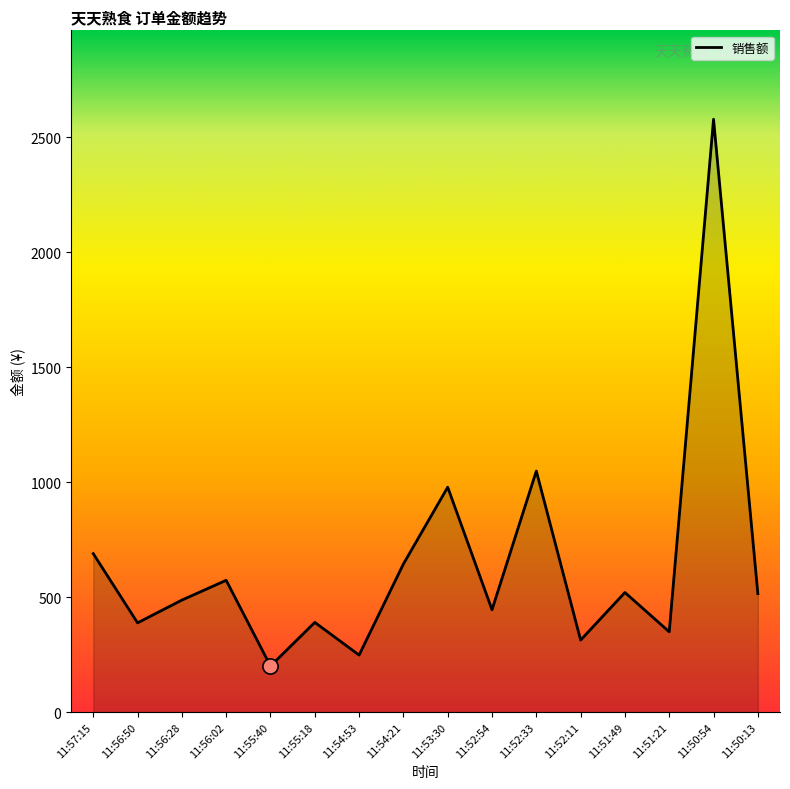

What is the ratio of the value at 11:55:40 to the value at 11:54:53?

0.8